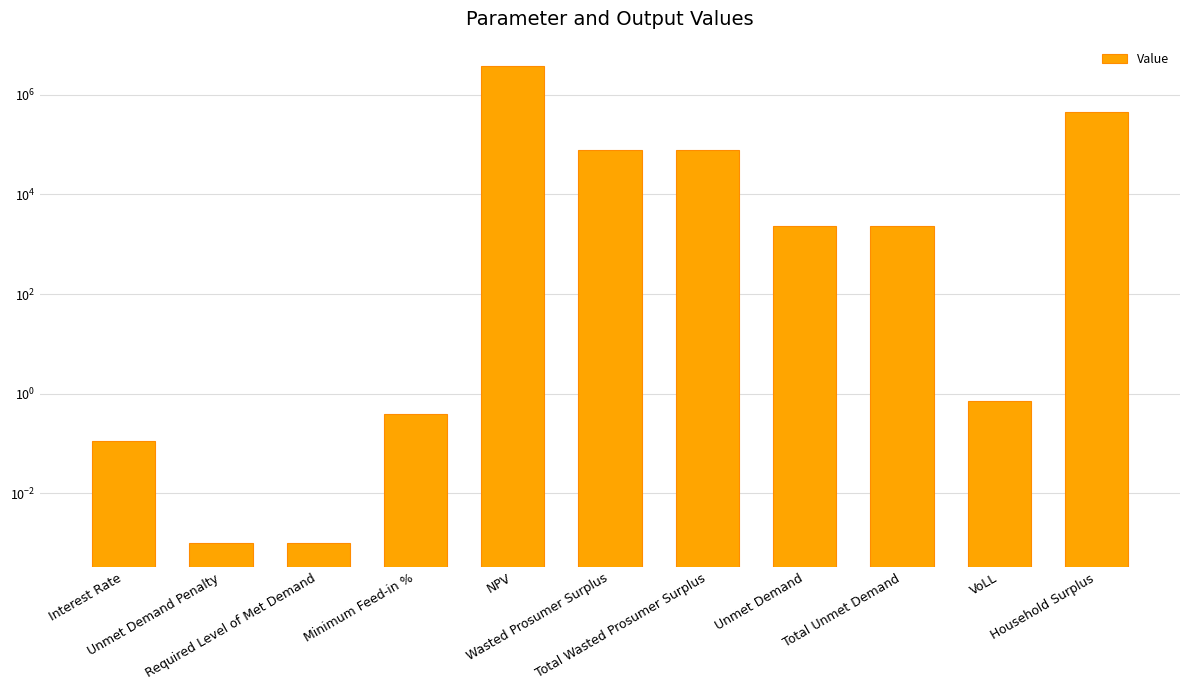

What is the label of the 11th bar from the right?

Interest Rate